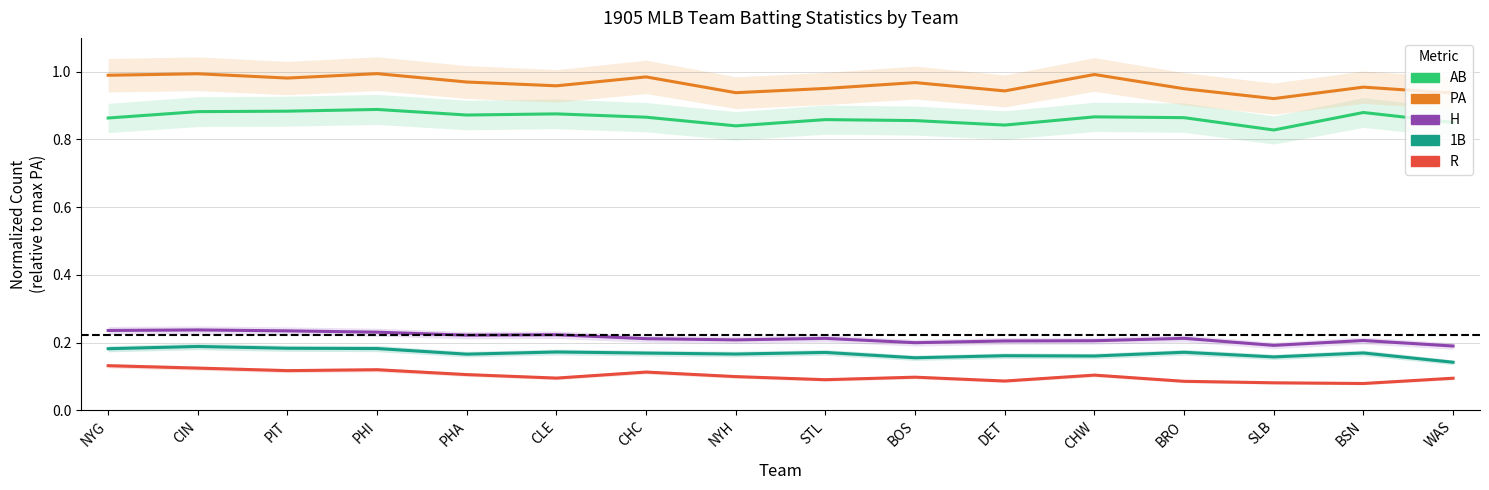

Rank the series by their maximum value, from highest to lowest.

PA, AB, H, 1B, R